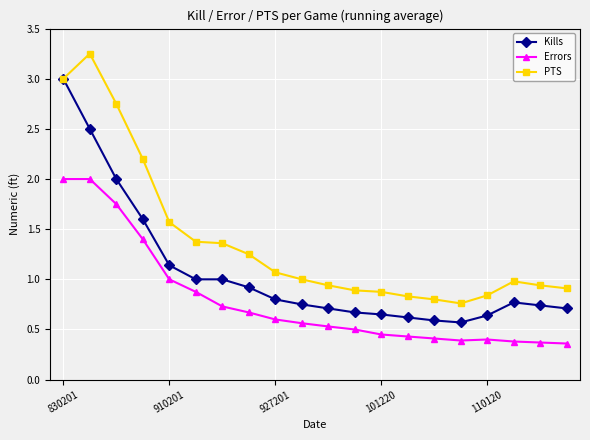

How many lines are shown in the chart?

3